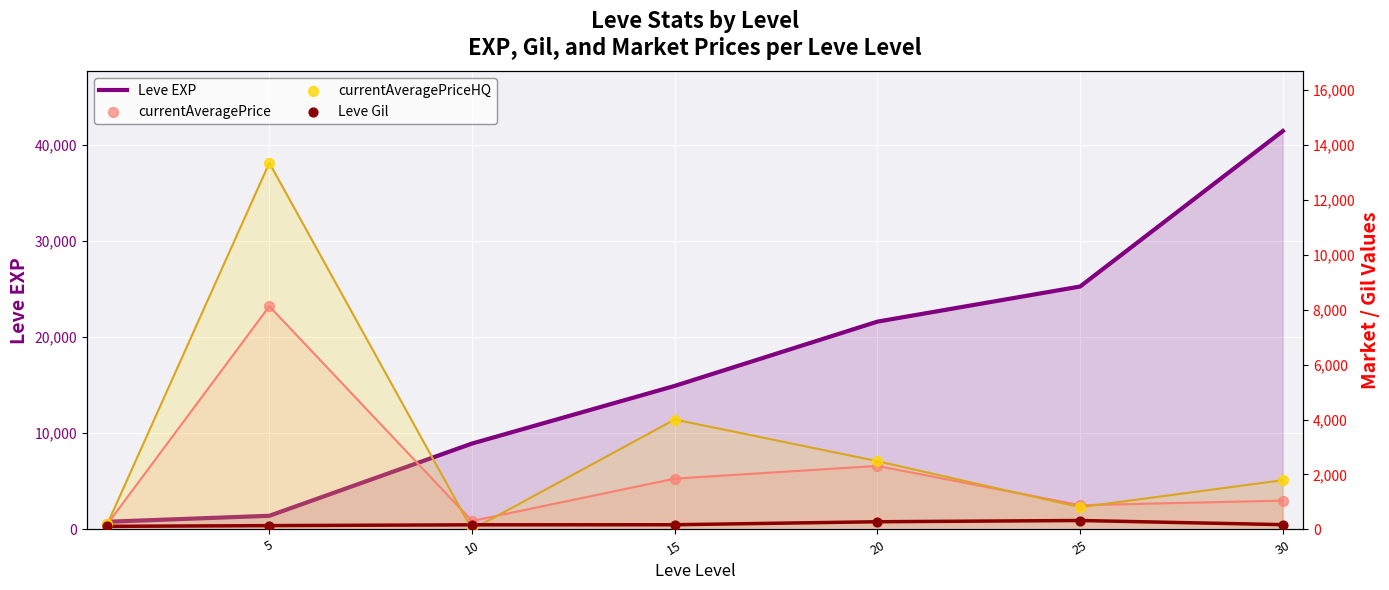

Which series has the largest total across all categories?

Leve EXP